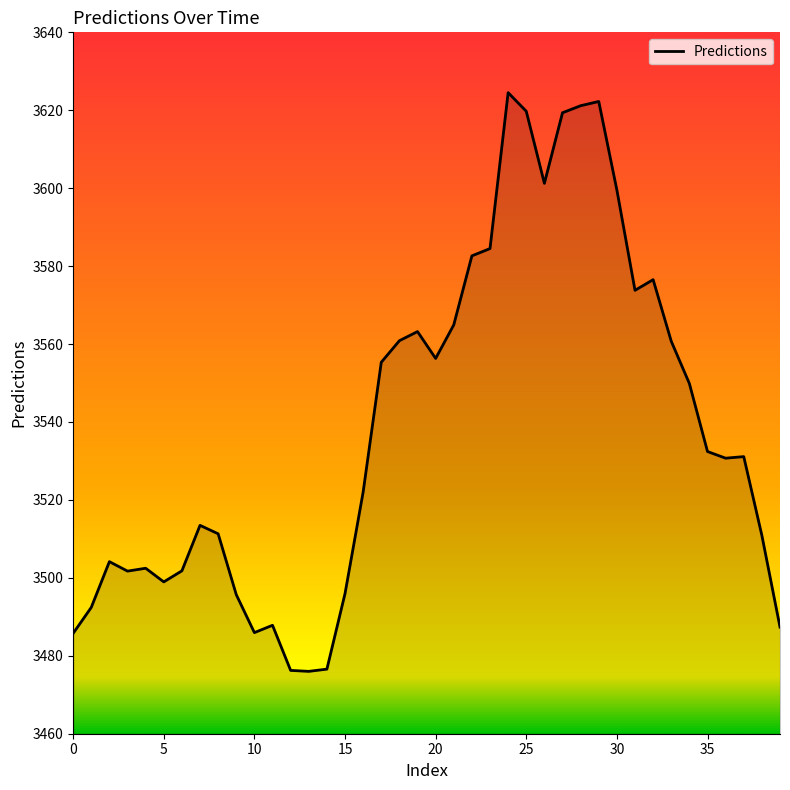

What is the smallest value displayed?

3476.0